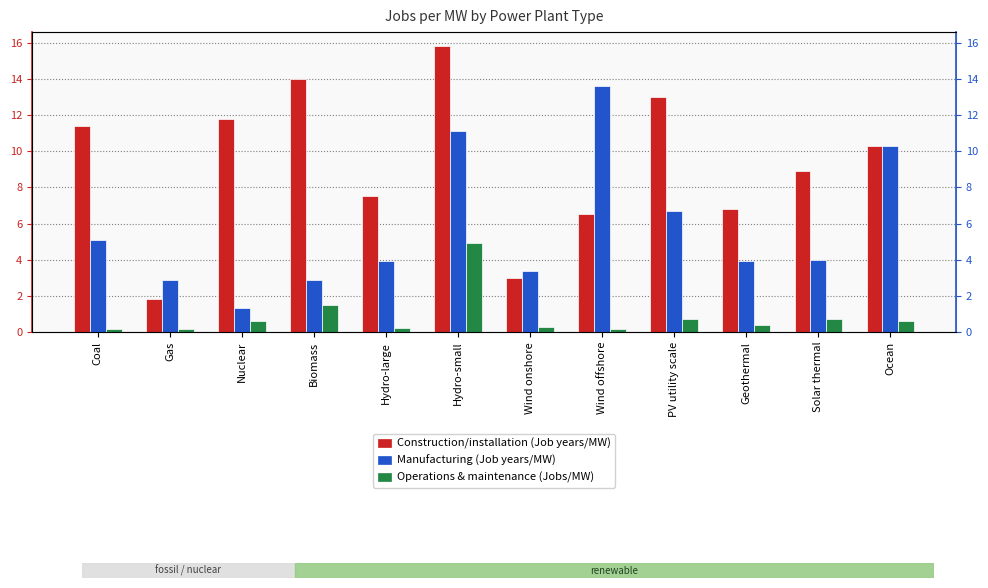

What is the maximum value shown in the chart?

15.8